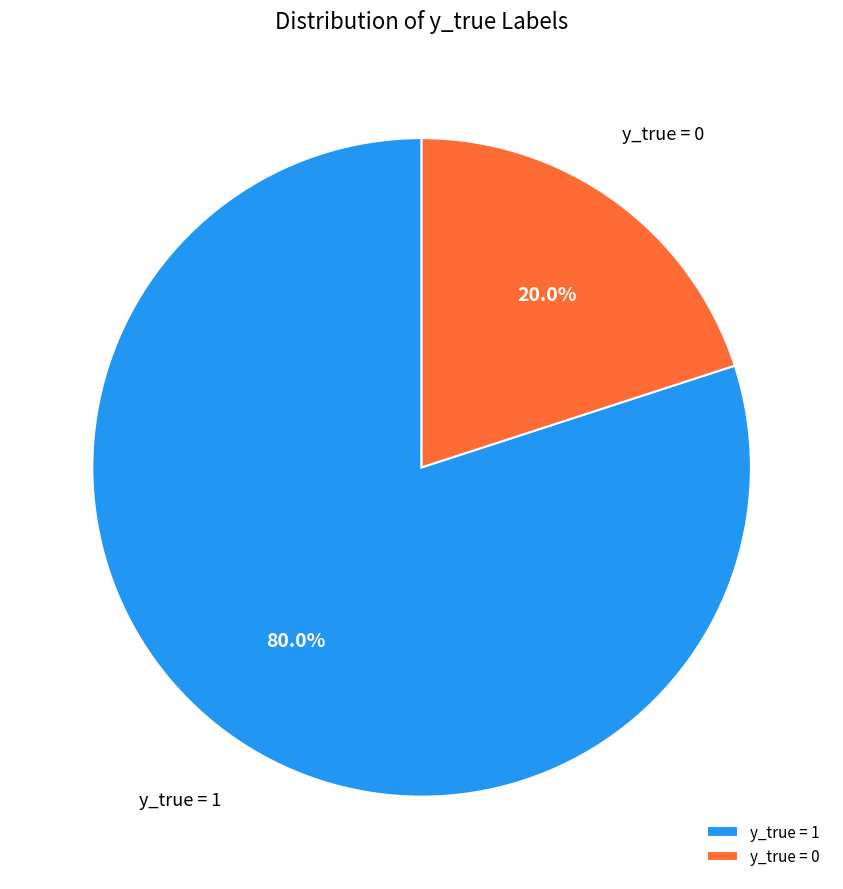

The y_true = 0 slice represents 16% of the pie. True or false?

False